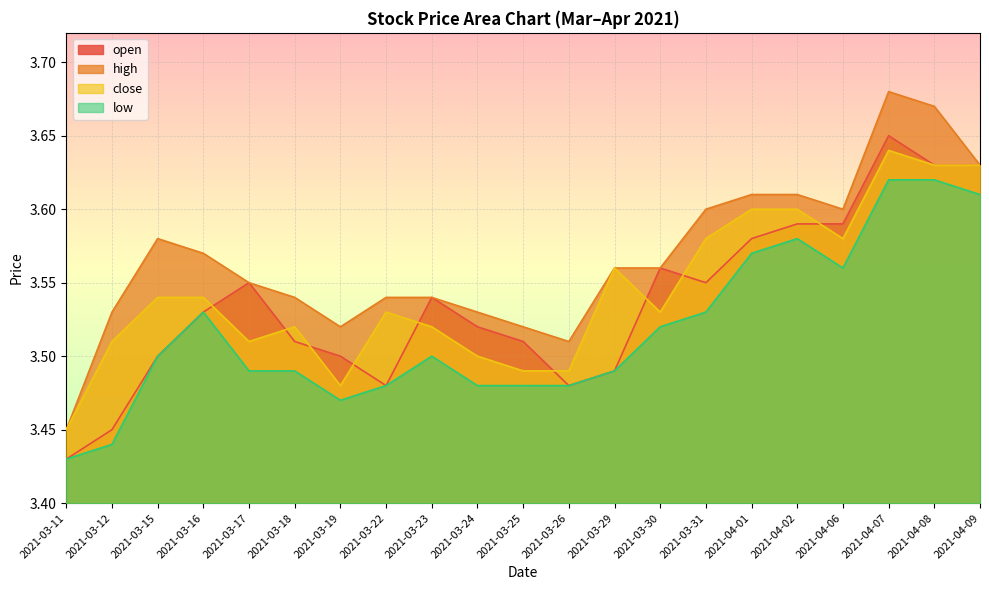

The high series shows 3.6 at 2021-04-02. True or false?

True